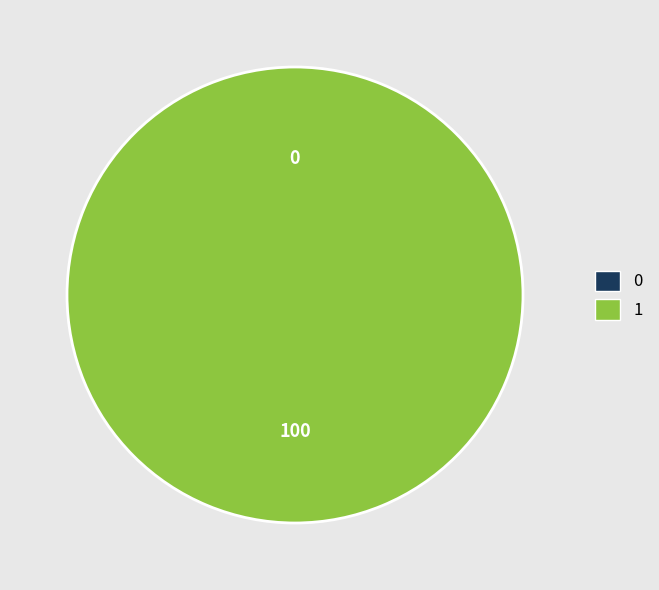

Is it true that 1 is 100% of the pie?

True